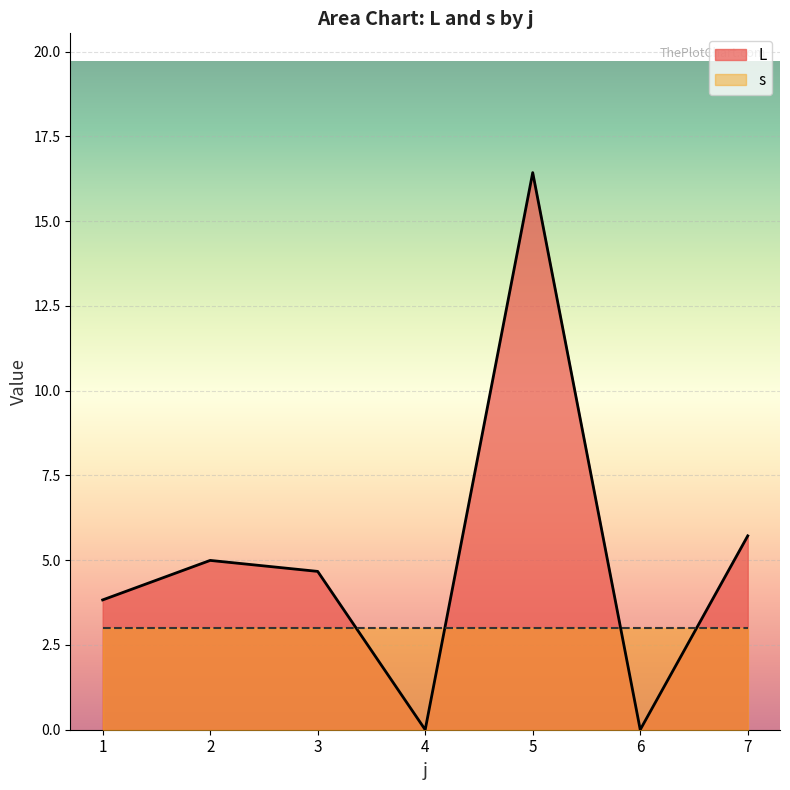

True or false: s and L intersect in this chart.

True